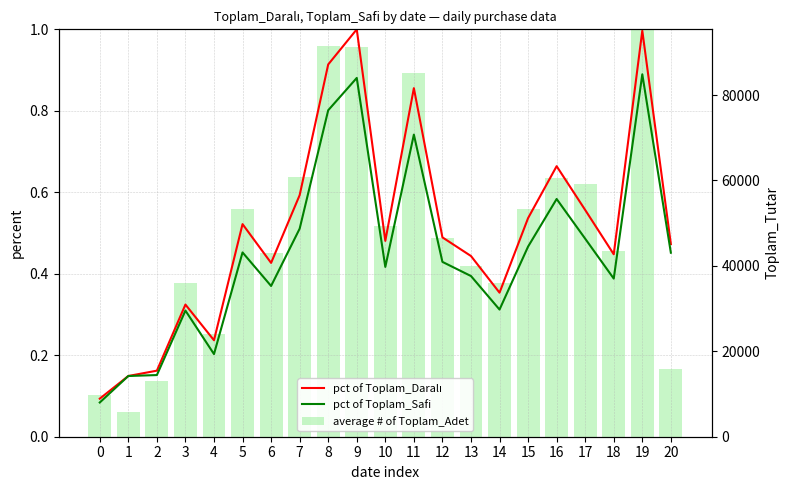

Which series has the largest range (max minus min)?

average # of Toplam_Adet